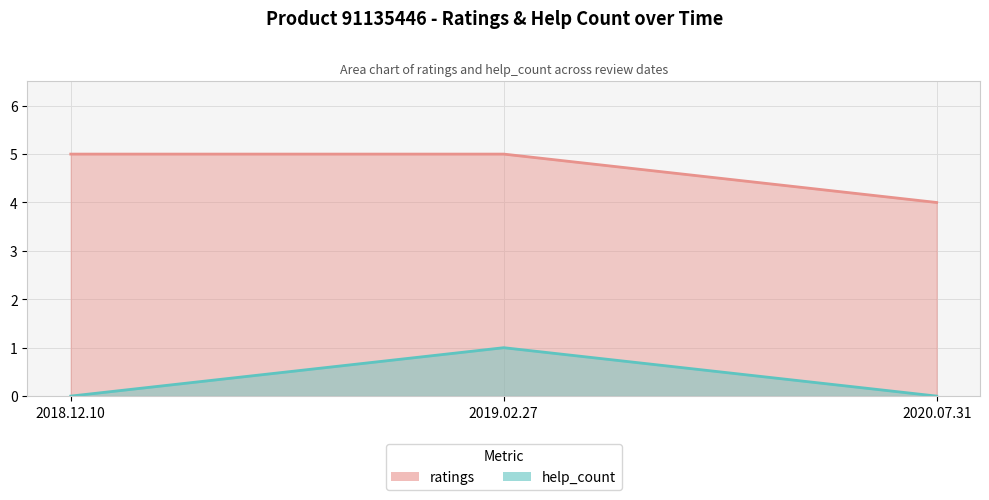

How many data points does each series have?

3